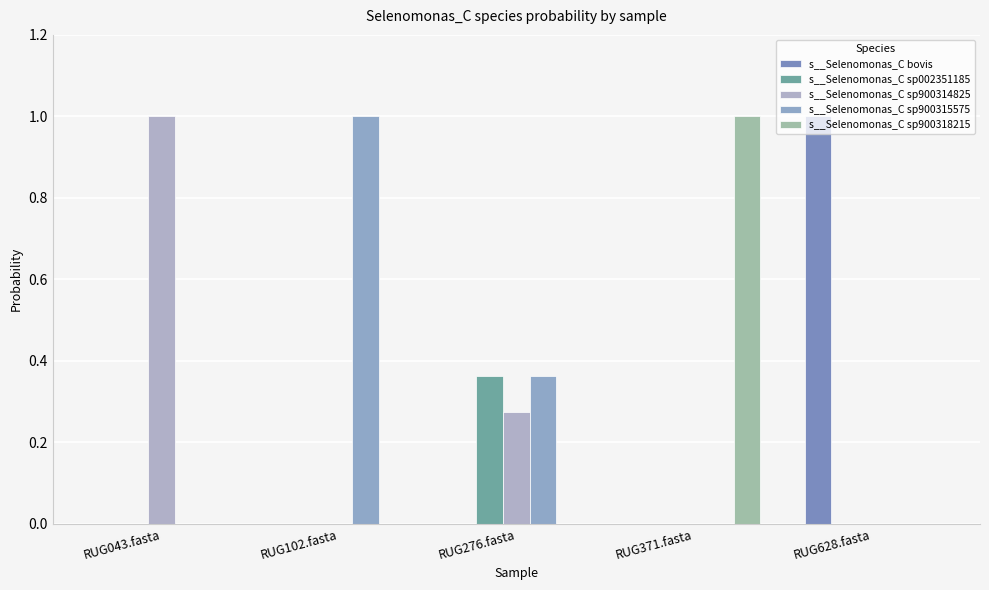

Does the chart contain stacked bars?

No